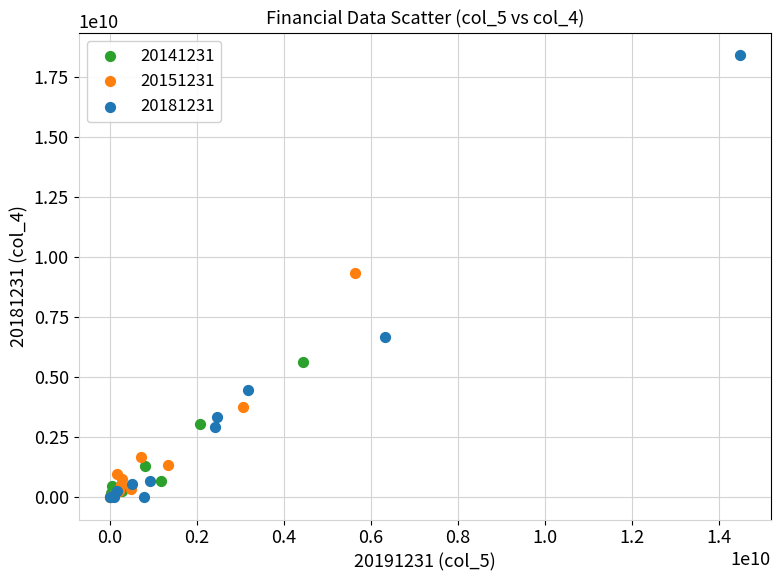

Which series contains the highest Y value?

20181231